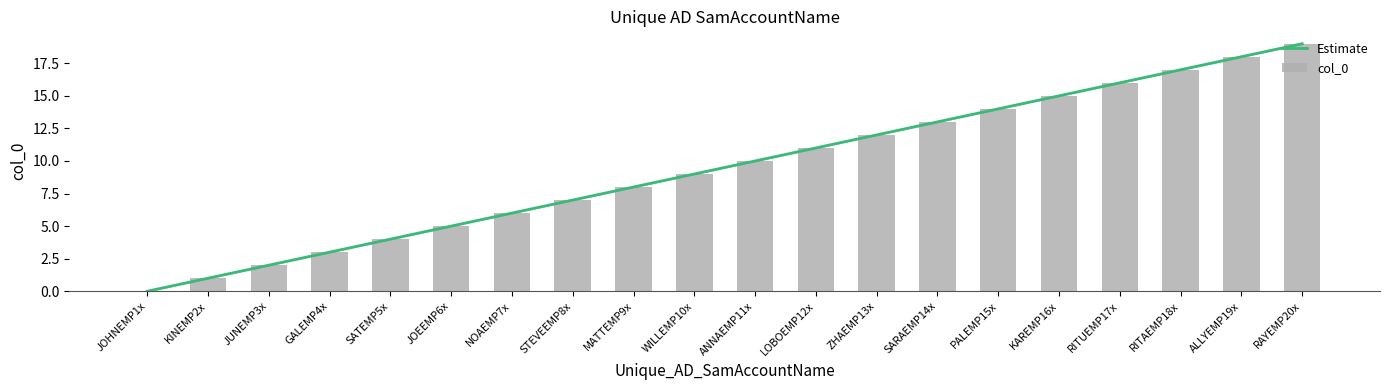

Rank the categories by value from highest to lowest.

RAYEMP20x, ALLYEMP19x, RITAEMP18x, RITUEMP17x, KAREMP16x, PALEMP15x, SARAEMP14x, ZHAEMP13x, LOBOEMP12x, ANNAEMP11x, WILLEMP10x, MATTEMP9x, STEVEEMP8x, NOAEMP7x, JOEEMP6x, SATEMP5x, GALEMP4x, JUNEMP3x, KINEMP2x, JOHNEMP1x